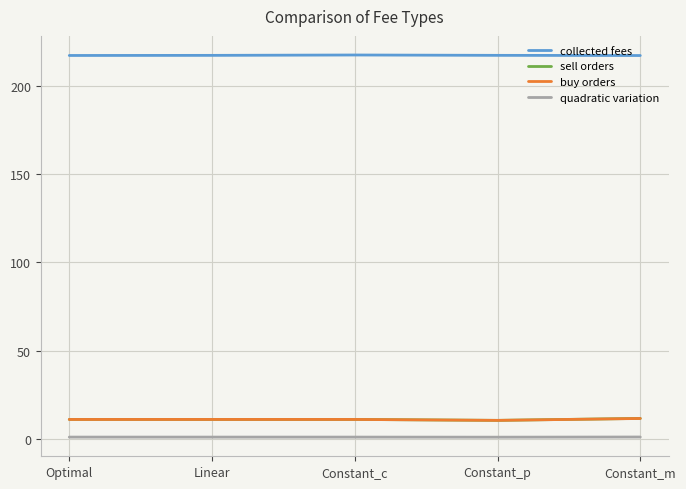

What are all the series names shown in the legend?

collected fees, sell orders, buy orders, quadratic variation